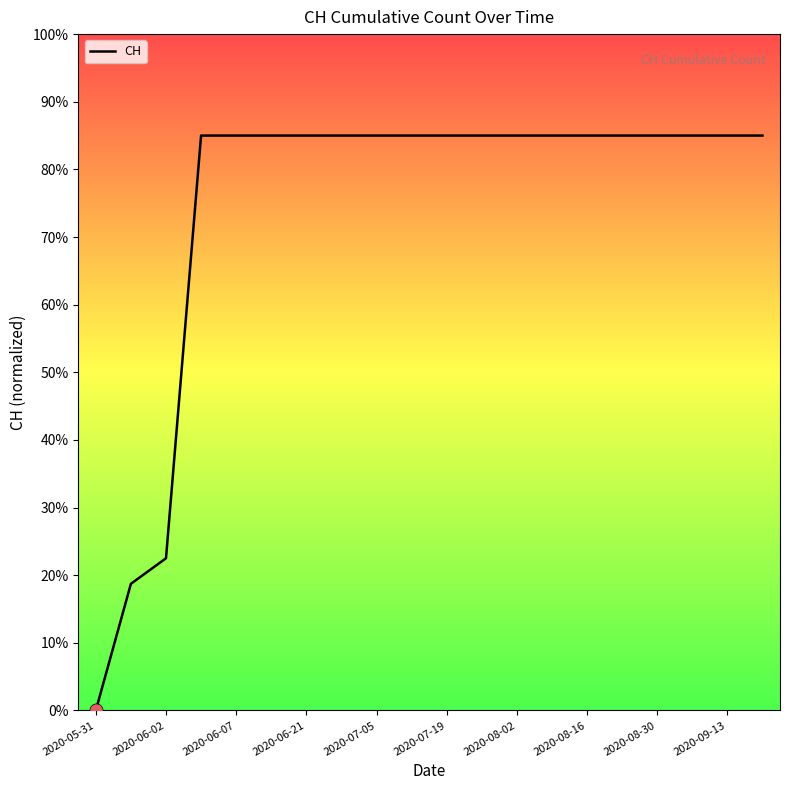

What is the difference between the maximum and minimum values?

85.0